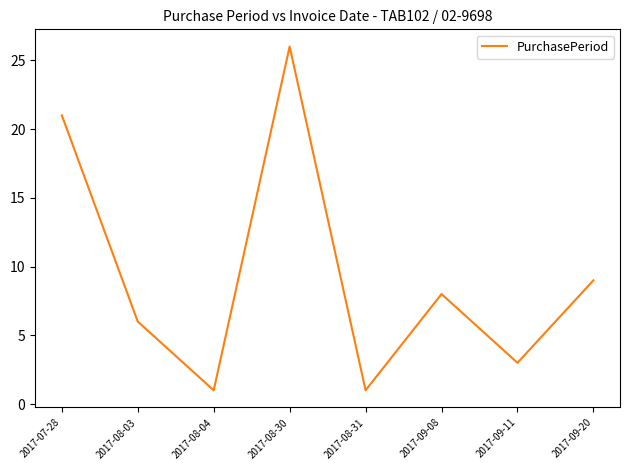

True or false: there are more than 2 points higher than both neighbors.

False